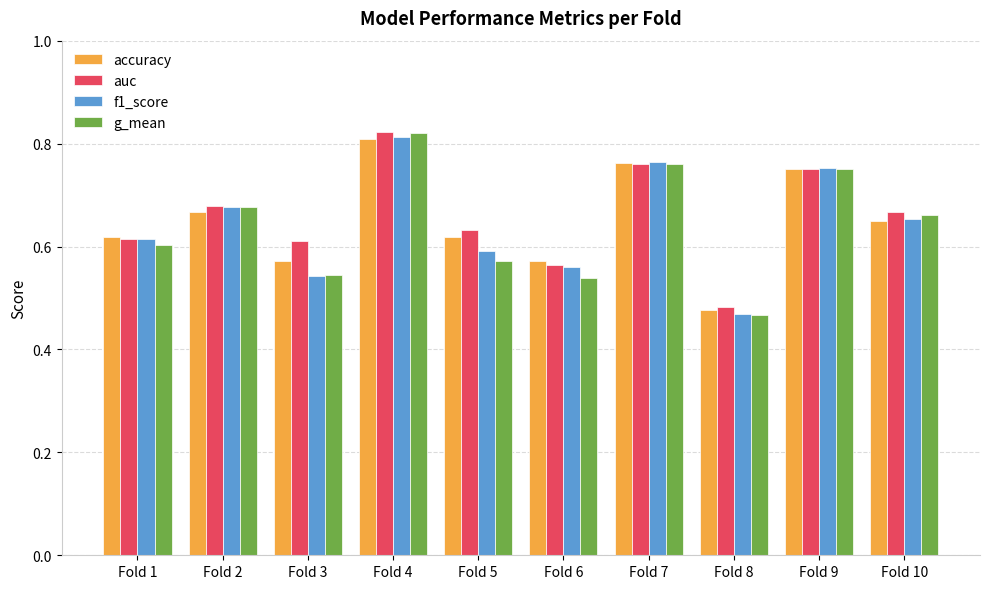

Does the chart contain stacked bars?

No